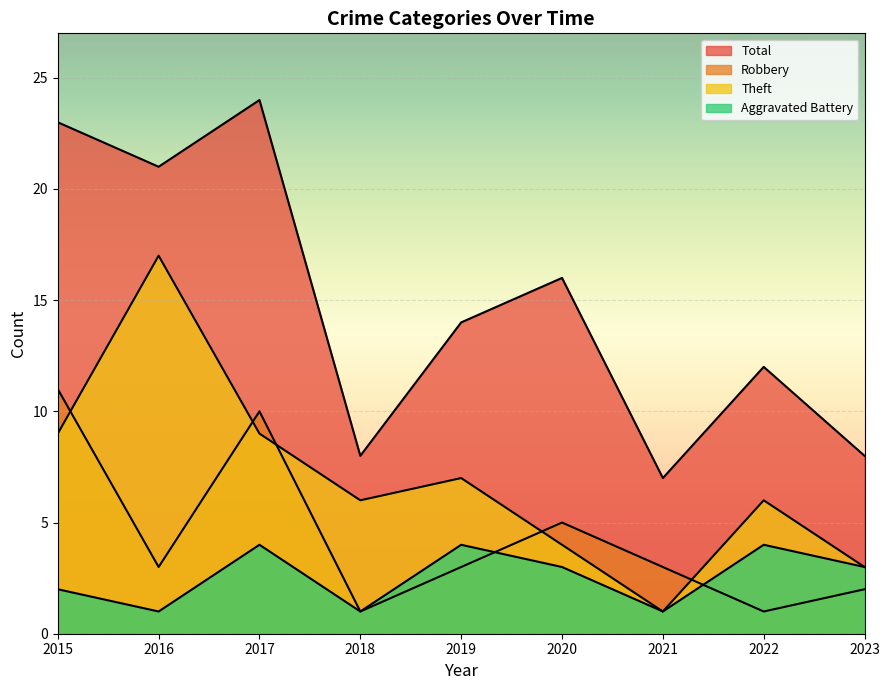

In Aggravated Battery, how many points are higher than both neighbors (excluding endpoints)?

3